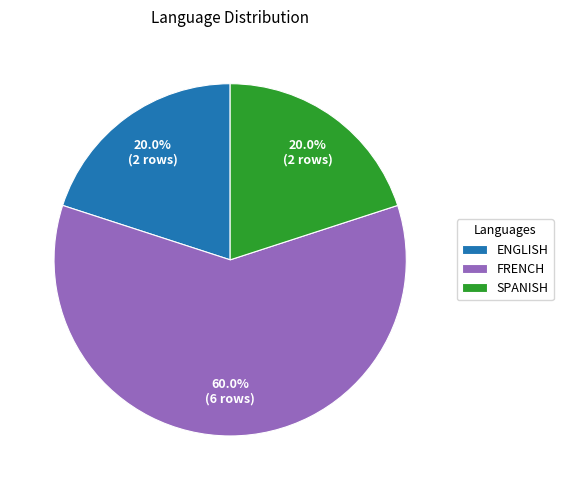

Do ENGLISH and SPANISH together represent more than half of the pie?

No